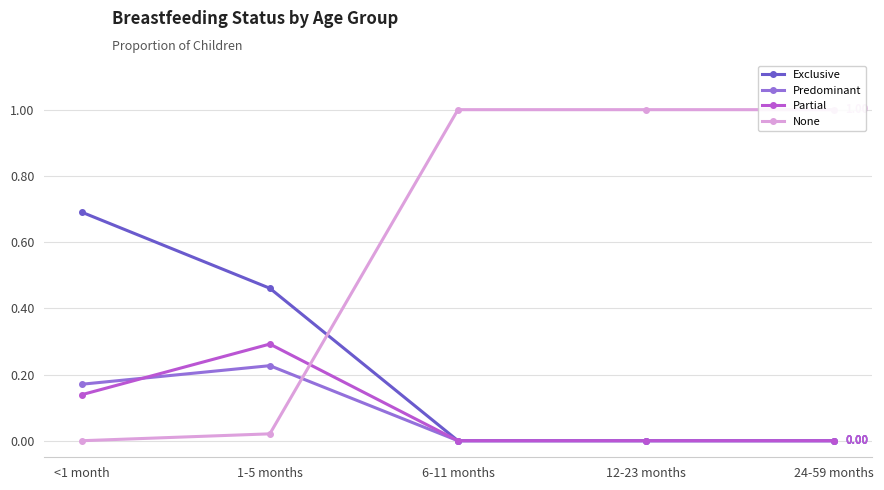

What is the average value of the Exclusive series?

0.2